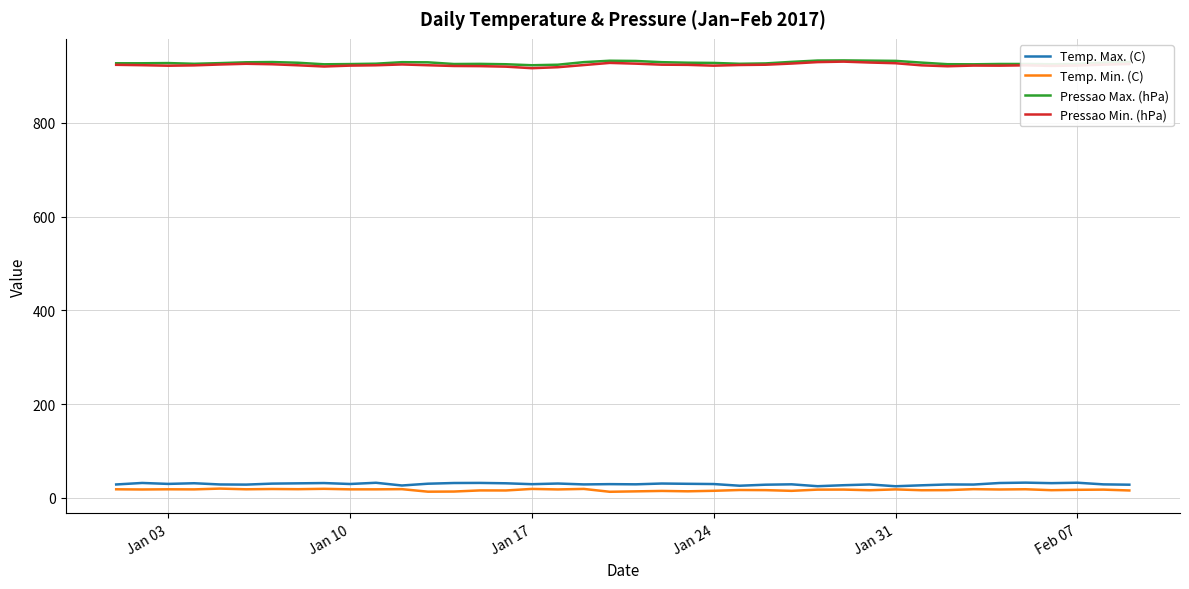

At how many categories does at least one series exceed 297?

40